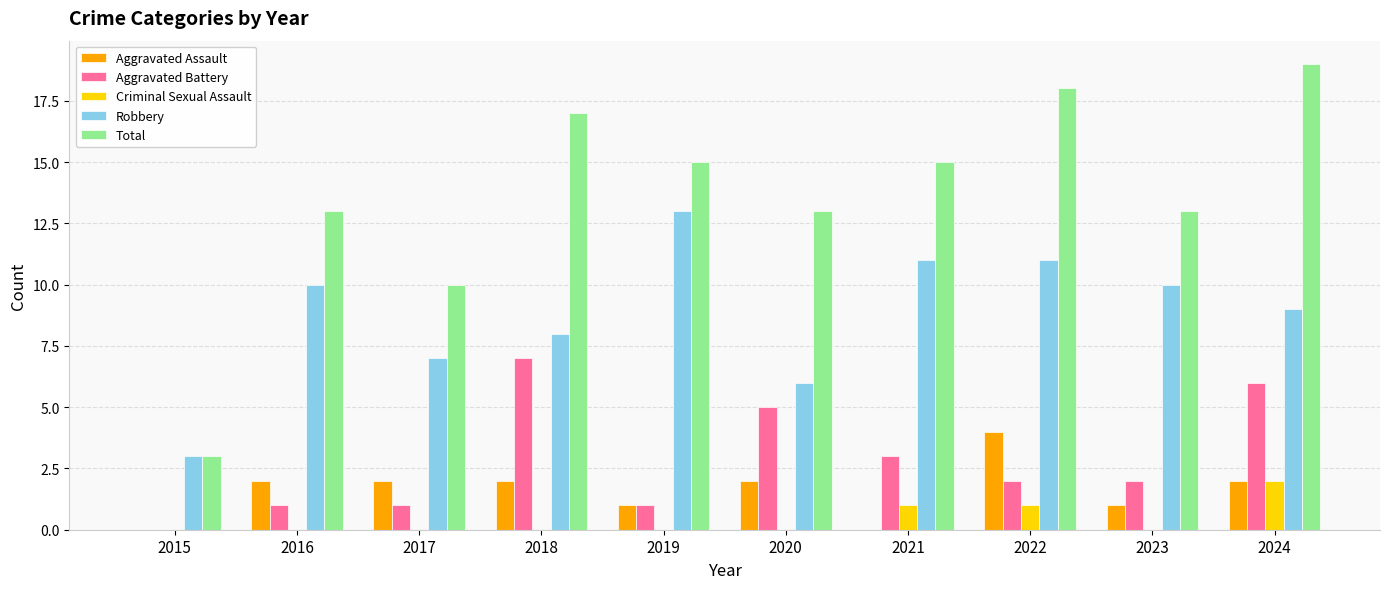

Read the Aggravated Battery value at 2021.

3